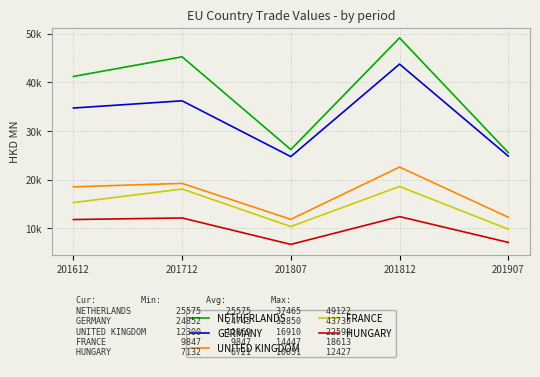

In UNITED KINGDOM, how many points are lower than both neighbors (excluding endpoints)?

1